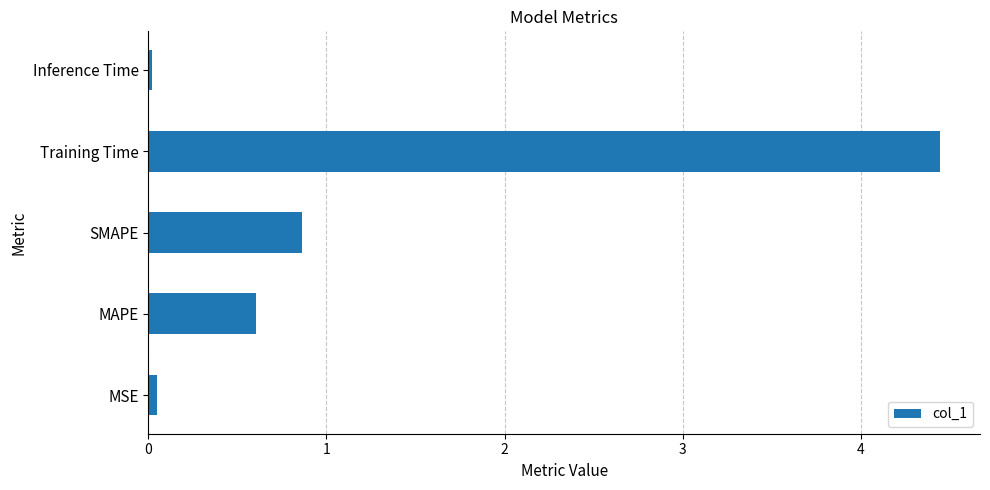

What is the difference between the second highest and second lowest values?

0.8